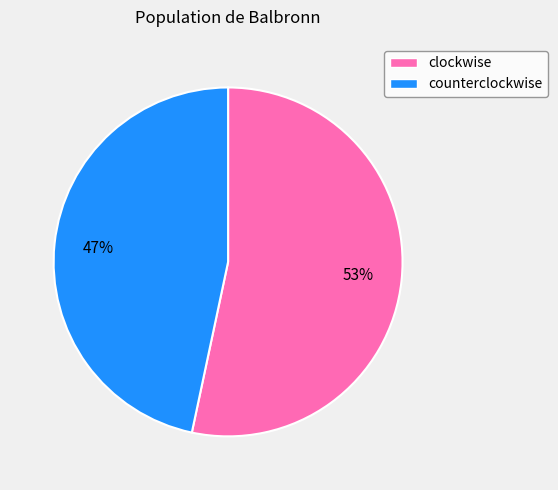

Rank the categories by value from lowest to highest.

counterclockwise, clockwise